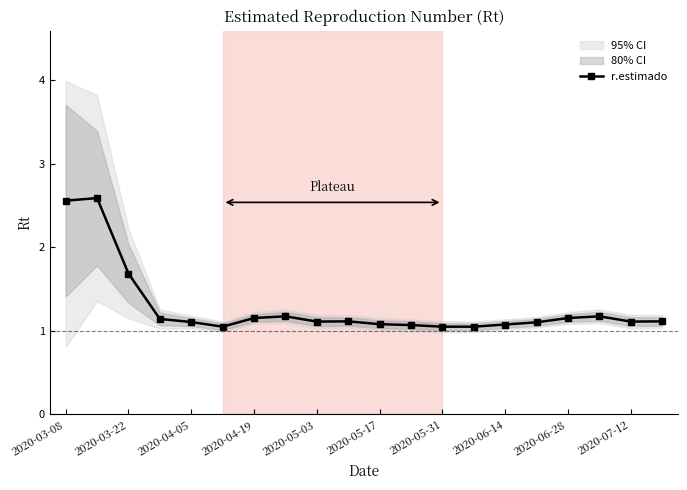

What is the value of the 14th point from the left?

1.0